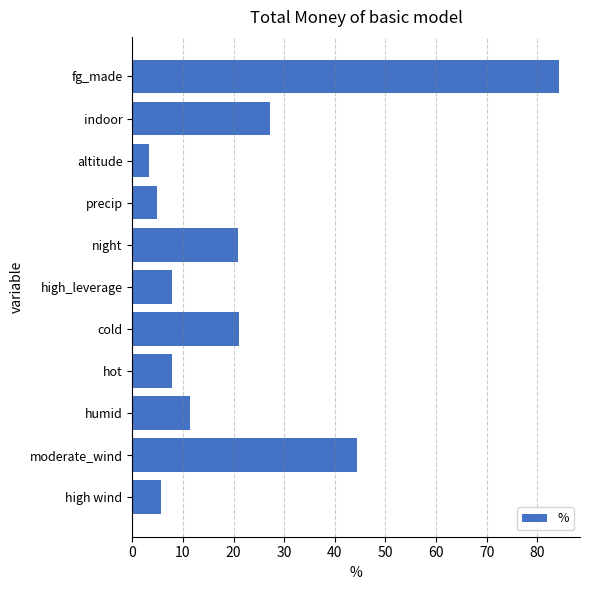

Is it true that the value at indoor is 12.1?

False